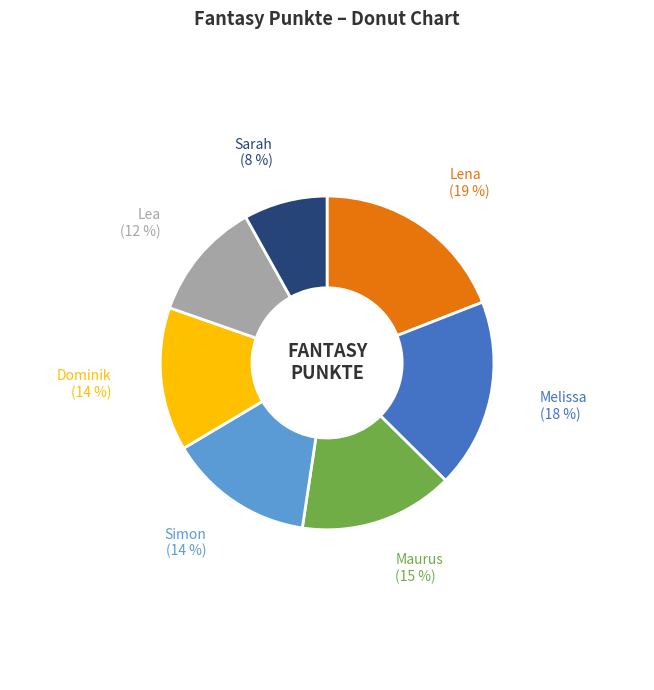

To the nearest percent, what is the difference between the largest and smallest slice percentages?

11%